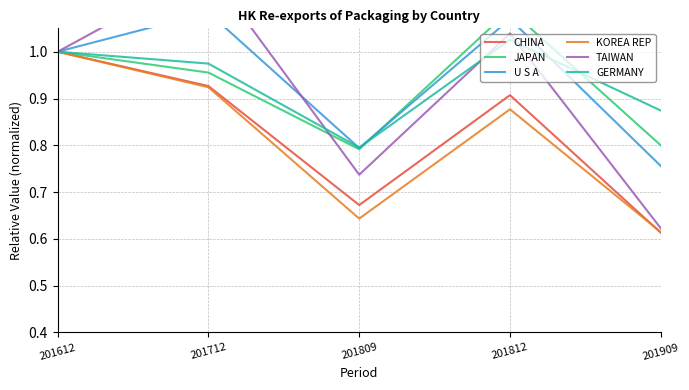

Count the number of data series in this chart.

6